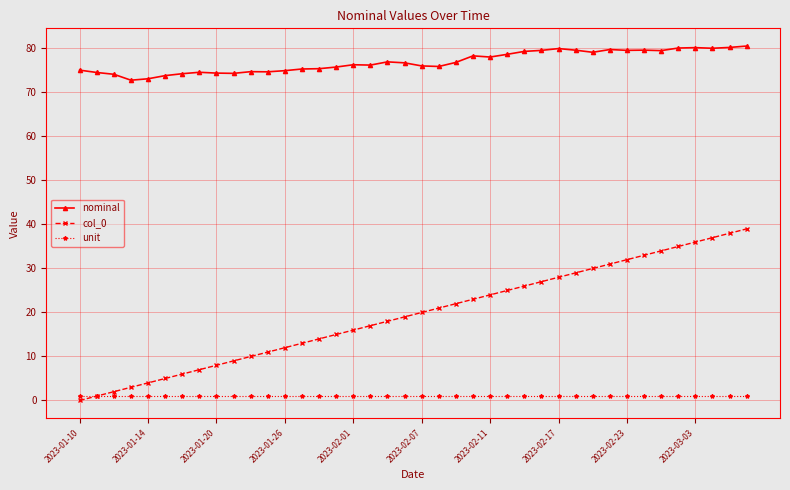

Which series has the largest total across all categories?

nominal